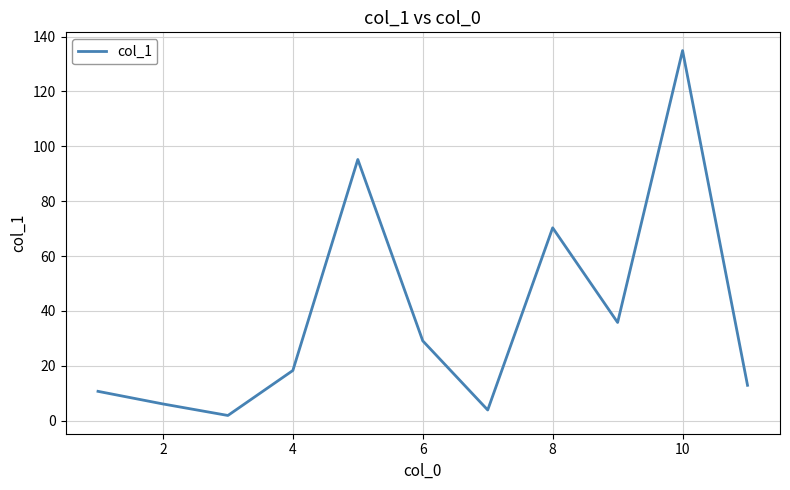

What is the greatest value displayed?

134.9